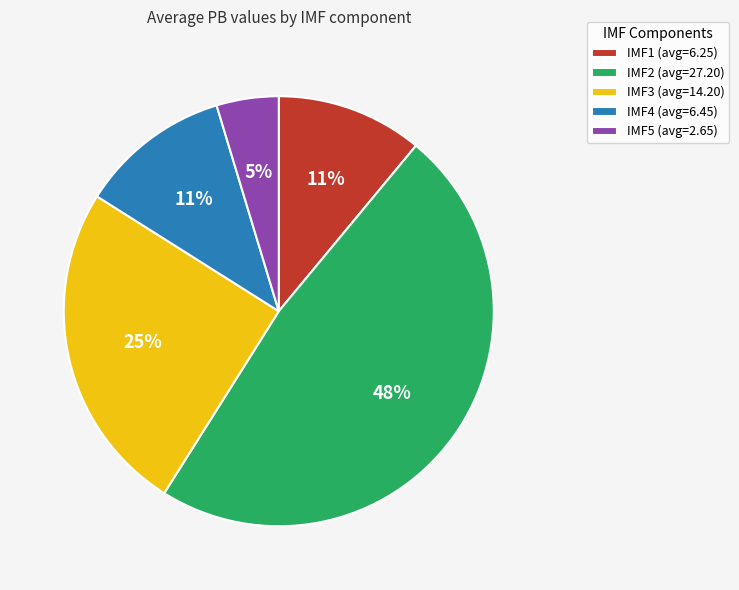

Count the number of slices in the pie.

5